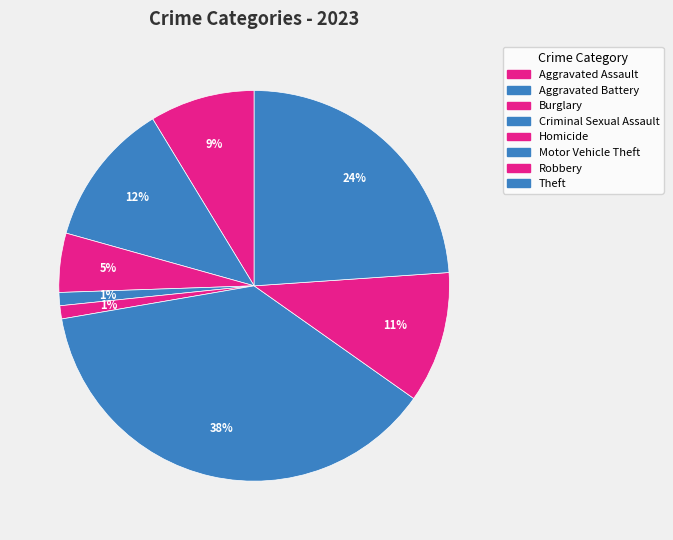

What percentage is the Aggravated Assault slice, to the nearest percent?

9%